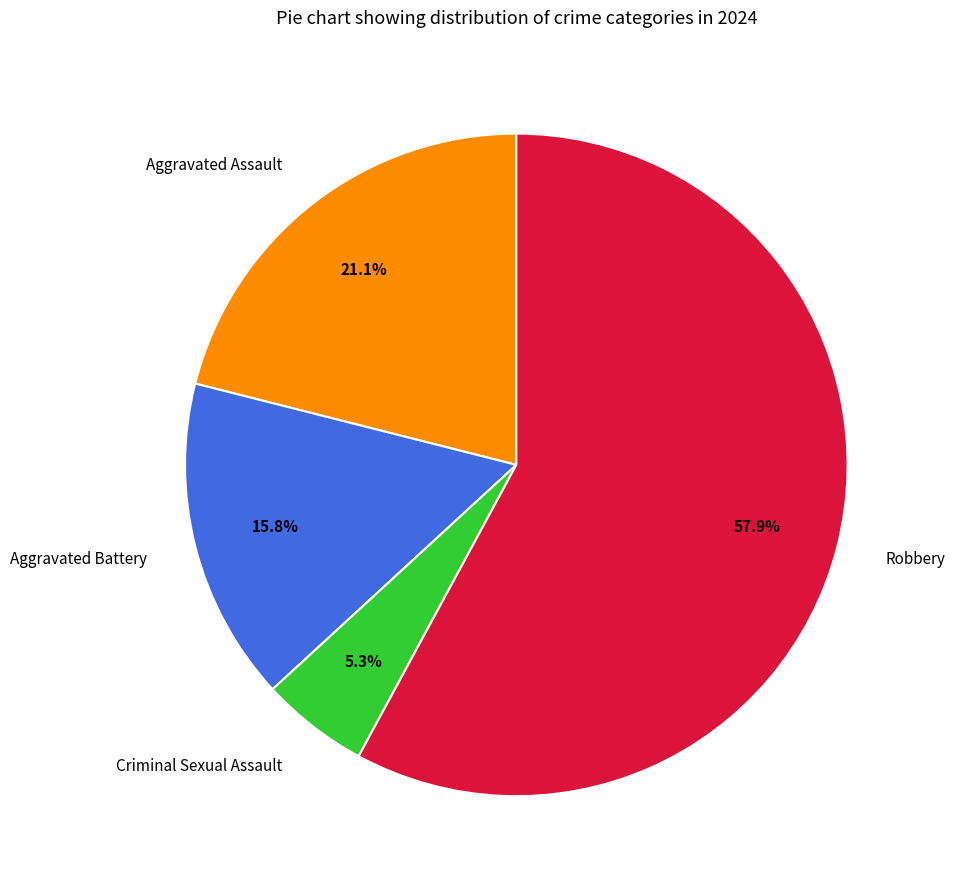

Which category has the smallest portion of the pie?

Criminal Sexual Assault